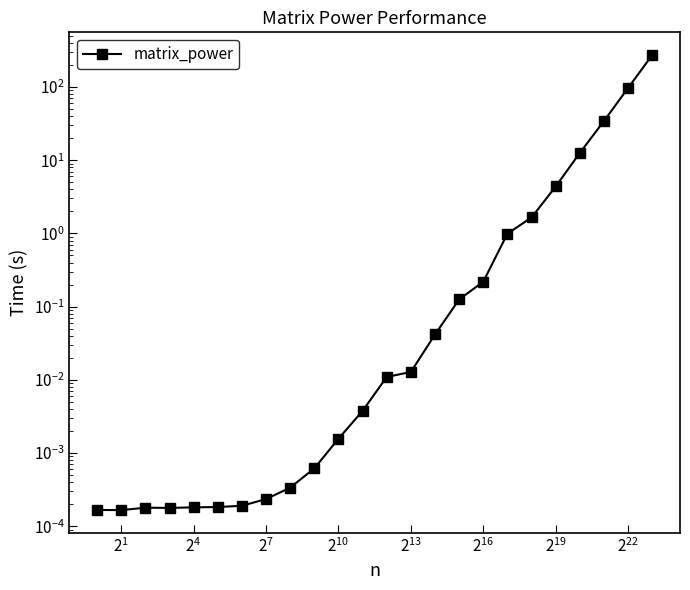

The value at $\mathdefault{2^{4}}$ is 0.0. True or false?

False